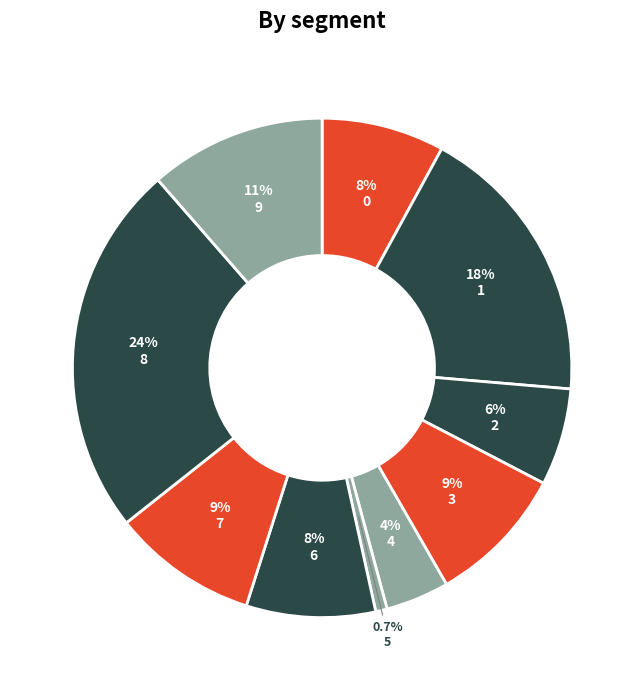

How many slices are in this pie chart?

10